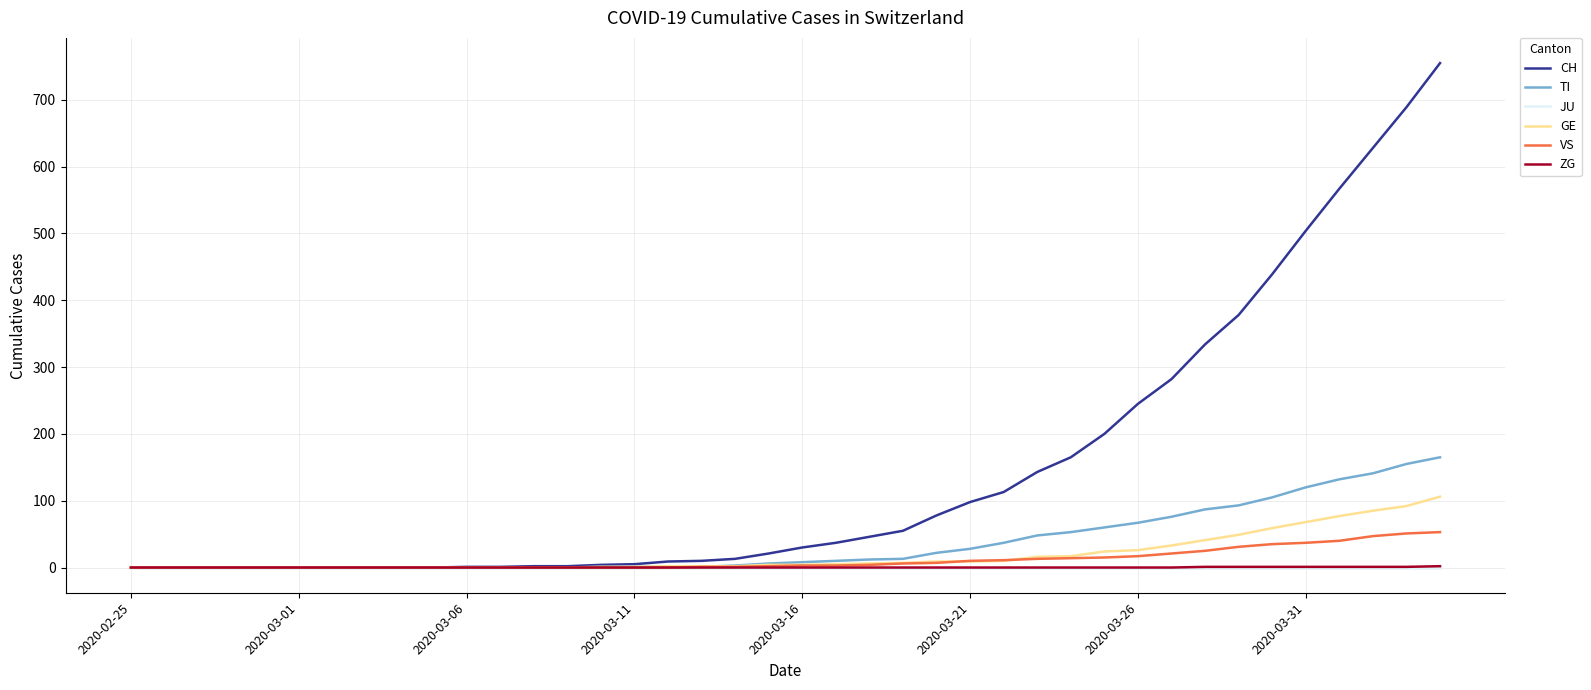

Which series has the largest total across all categories?

CH